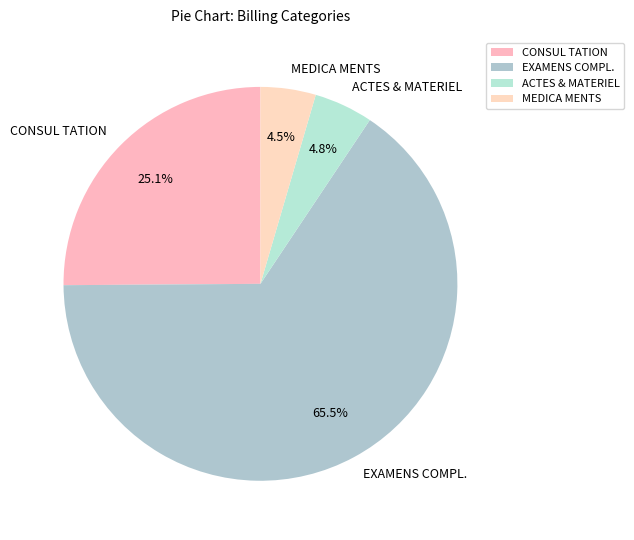

Between MEDICA MENTS and CONSUL TATION, which is larger?

CONSUL TATION